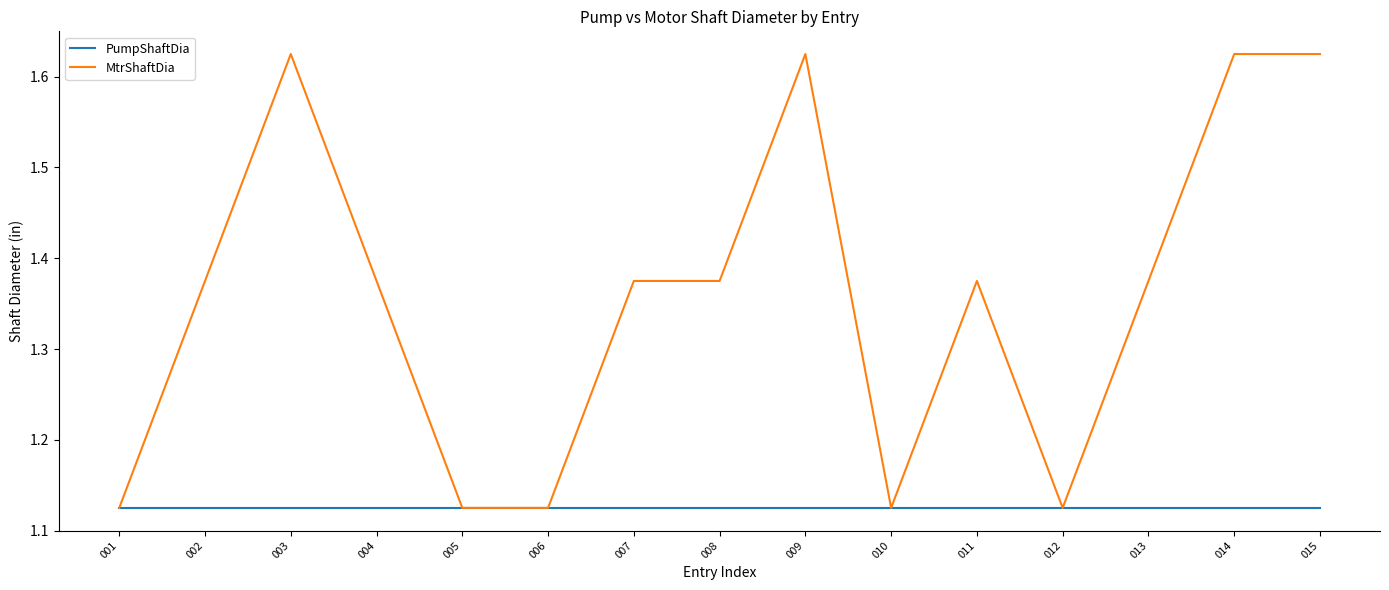

What are all the series names shown in the legend?

PumpShaftDia, MtrShaftDia